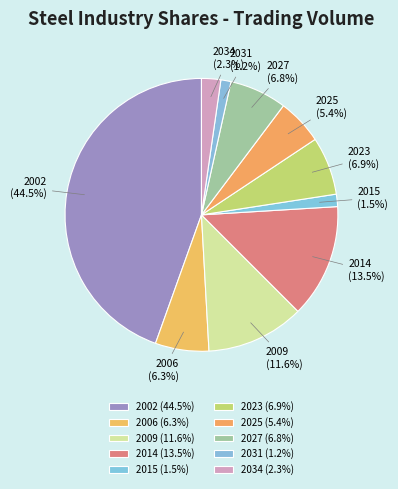

How many slices are in this pie chart?

10